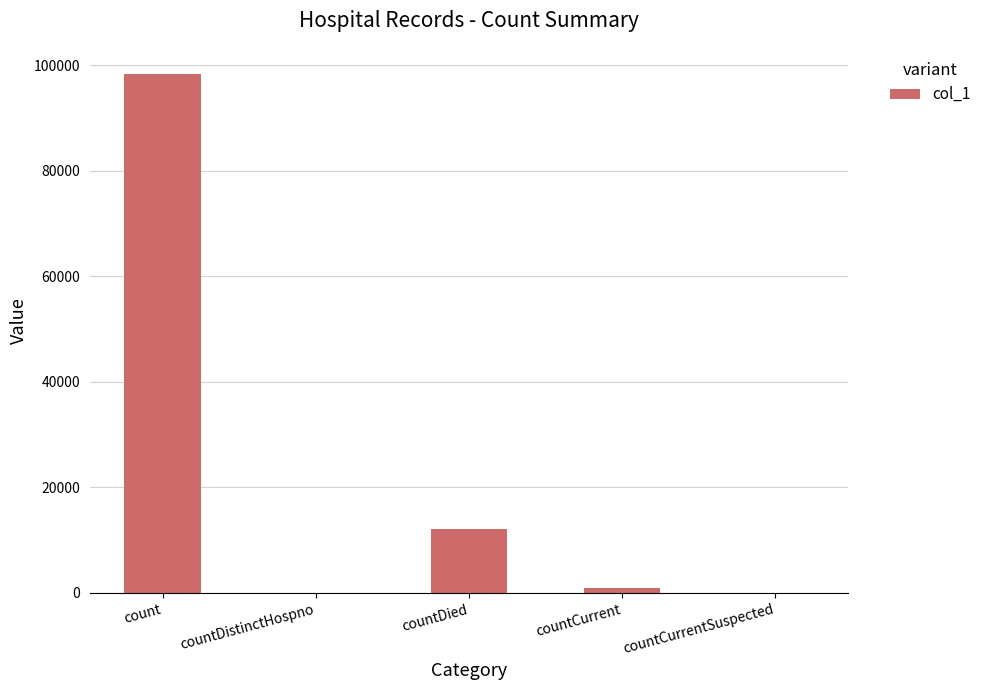

What is the change in value from countDistinctHospno to countCurrent?

+918